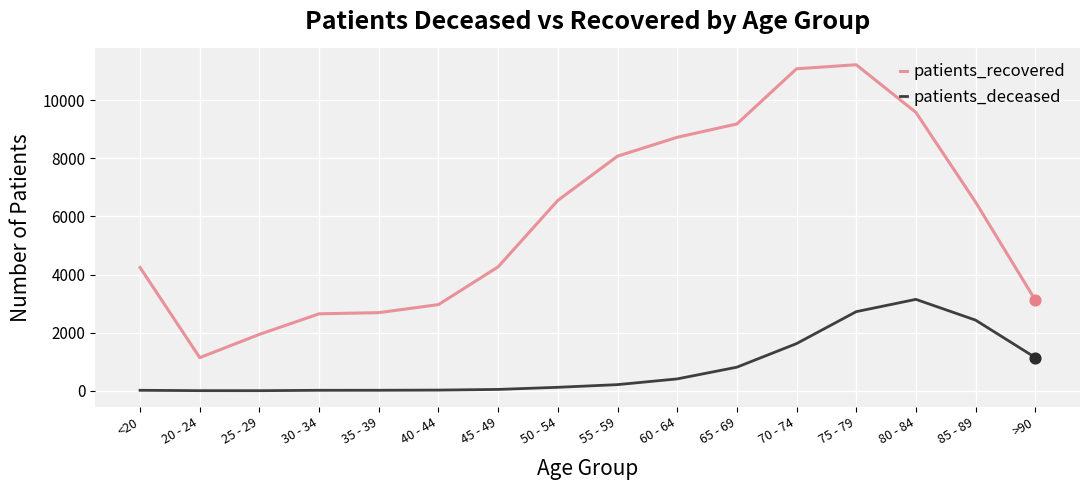

Is the value of patients_recovered at >90 greater than the value of patients_deceased at 55 - 59?

Yes